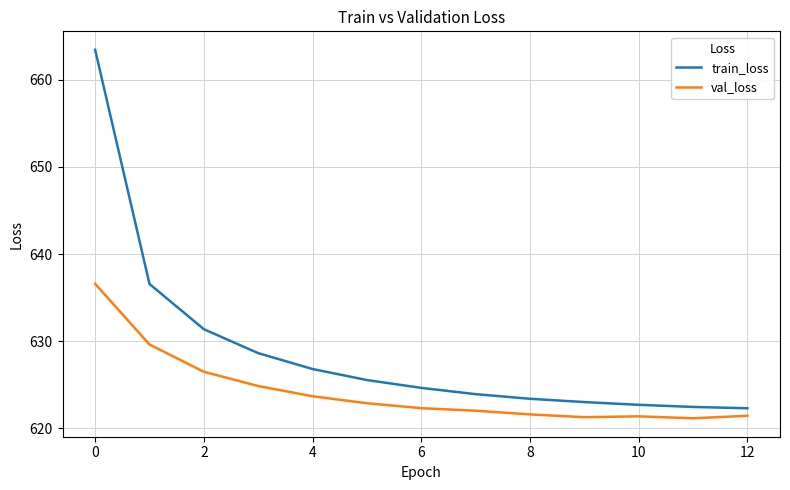

What is the difference between the maximum and minimum values in the train_loss series?

41.2